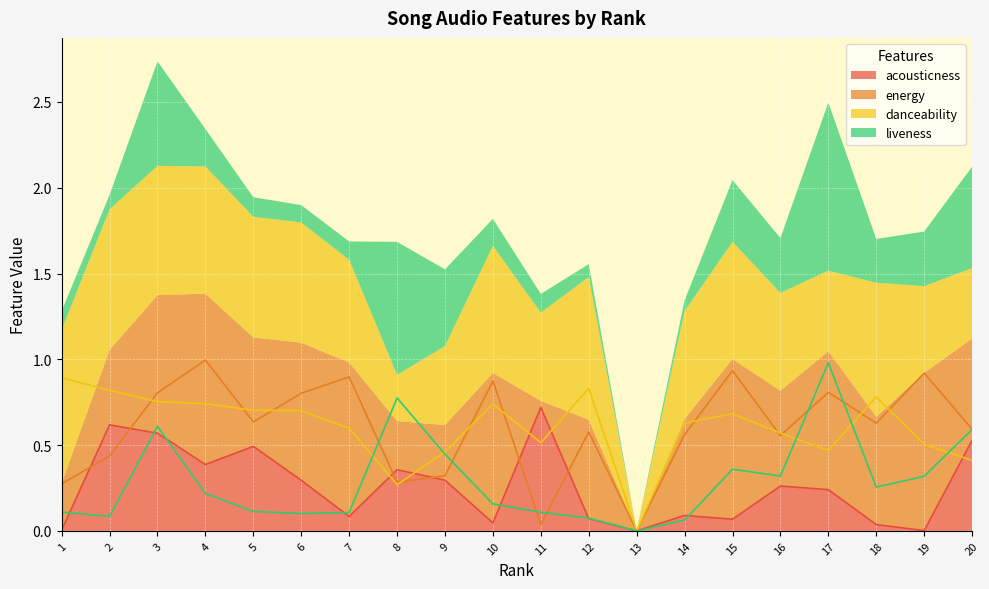

What is the total value across all series at 19?

1.7